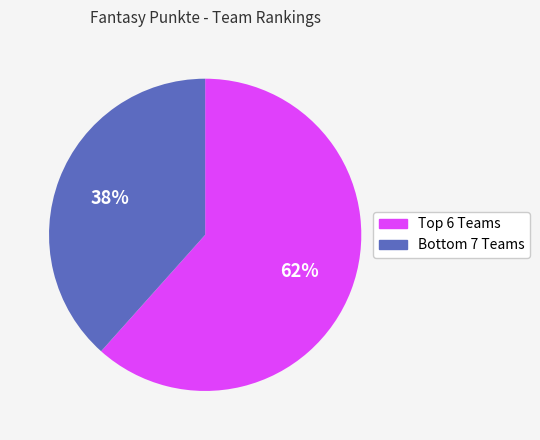

To the nearest percent, what is the average slice percentage?

50%